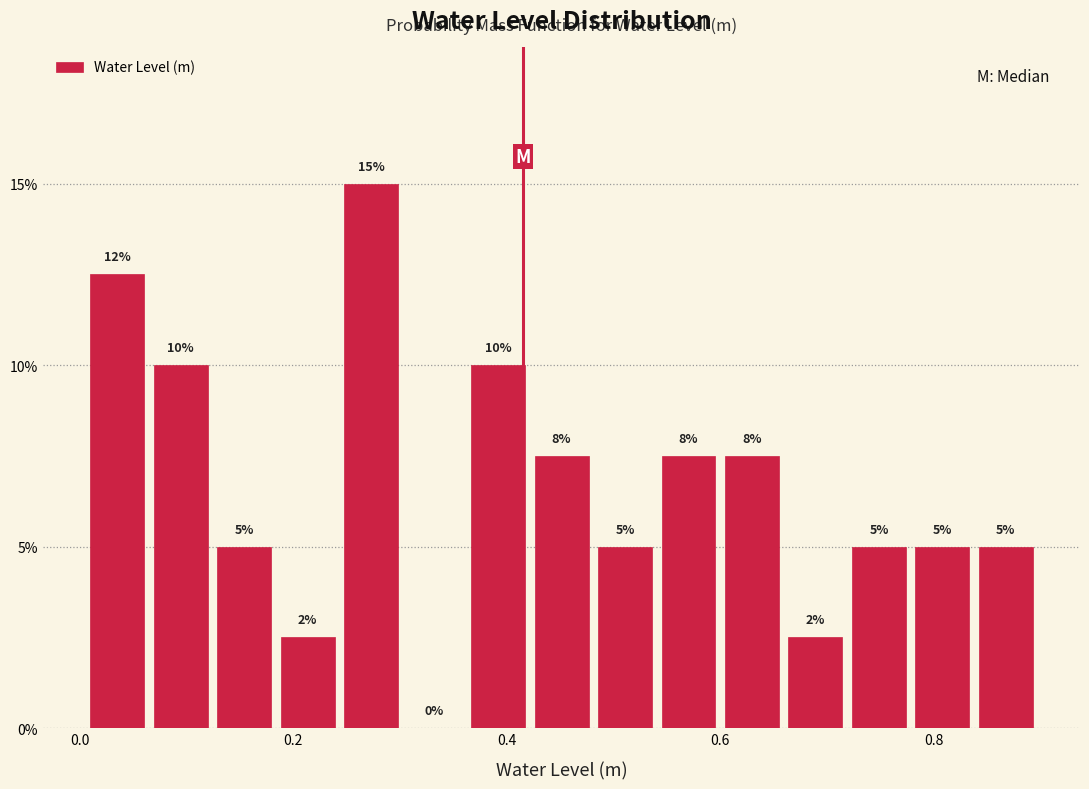

Around what value on the x-axis is the tallest bar? Give the approximate position of its centre, as read against the axis.

0.28